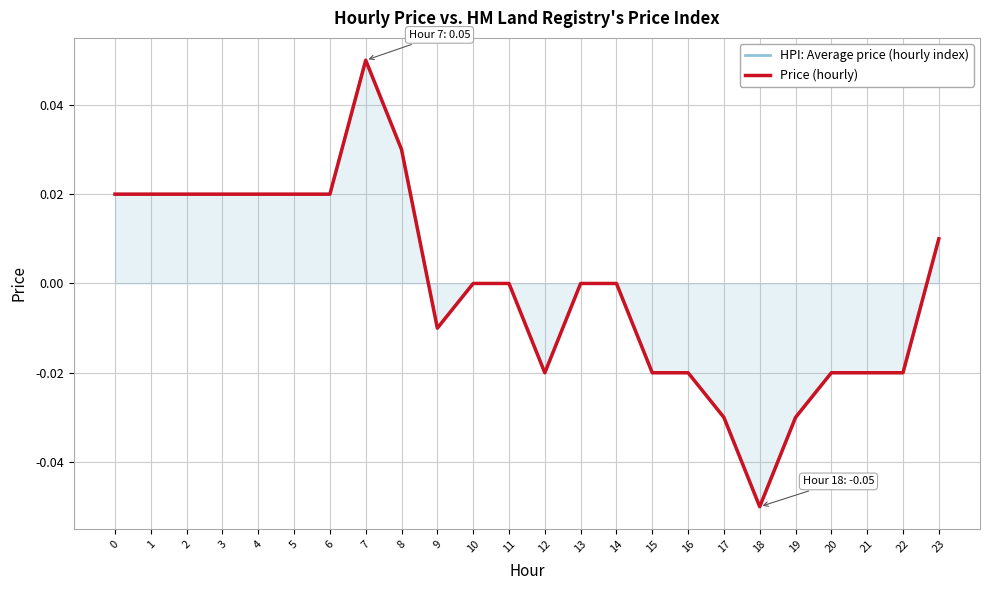

Reading left to right, list all the values displayed in this chart.

HPI: Average price (hourly index): 0=0.0	1=0.0	2=0.0	3=0.0	4=0.0	5=0.0	6=0.0	7=0.1	8=0.0	9=-0.0	10=0.0	11=0.0	12=-0.0	13=0.0	14=0.0	15=-0.0	16=-0.0	17=-0.0	18=-0.1	19=-0.0	20=-0.0	21=-0.0	22=-0.0	23=0.0
Price (hourly): 0=0.0	1=0.0	2=0.0	3=0.0	4=0.0	5=0.0	6=0.0	7=0.1	8=0.0	9=-0.0	10=0.0	11=0.0	12=-0.0	13=0.0	14=0.0	15=-0.0	16=-0.0	17=-0.0	18=-0.1	19=-0.0	20=-0.0	21=-0.0	22=-0.0	23=0.0